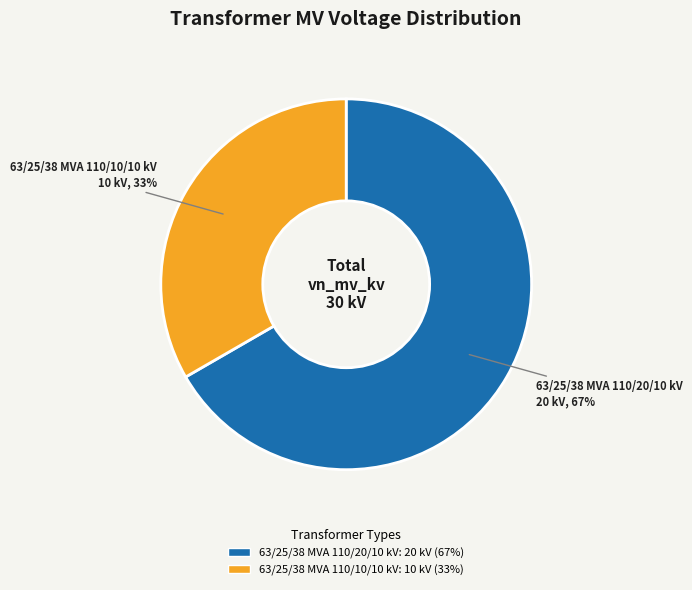

To the nearest percent, what is the average slice percentage?

50%